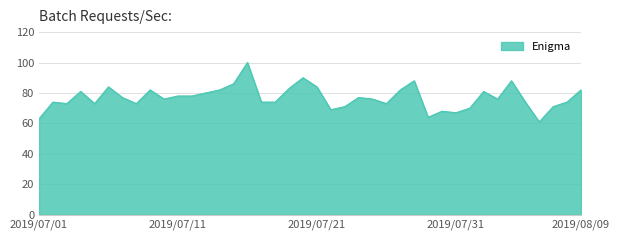

What is the difference between the maximum and minimum values?

39